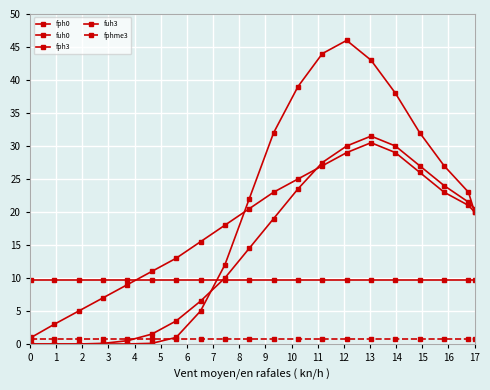

Reading right to left, what are all the values shown in this chart?

fph0: 20.0	23.0	27.0	32.0	38.0	43.0	46.0	44.0	39.0	32.0	22.0	12.0	5.0	1.0	0.1	0.0	0.0	0.0	0.0	0.0
fuh0: 9.7	9.7	9.7	9.7	9.7	9.7	9.7	9.7	9.7	9.7	9.7	9.7	9.7	9.7	9.7	9.7	9.7	9.7	9.7	9.7
fph3: 20.0	21.0	23.0	26.0	29.0	30.5	29.0	27.0	25.0	23.0	20.5	18.0	15.5	13.0	11.0	9.0	7.0	5.0	3.0	1.0
fuh3: 20.5	21.5	24.0	27.0	30.0	31.5	30.0	27.5	23.5	19.0	14.5	10.0	6.5	3.5	1.5	0.5	0.1	0.0	0.0	0.0
fphme3: 0.8	0.8	0.8	0.8	0.8	0.8	0.8	0.8	0.8	0.8	0.8	0.8	0.8	0.8	0.8	0.8	0.8	0.8	0.8	0.8